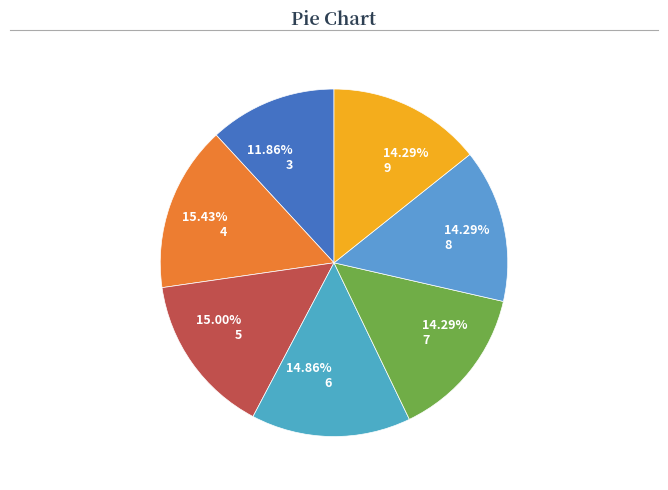

Is it true that 3 is 12% of the pie?

True